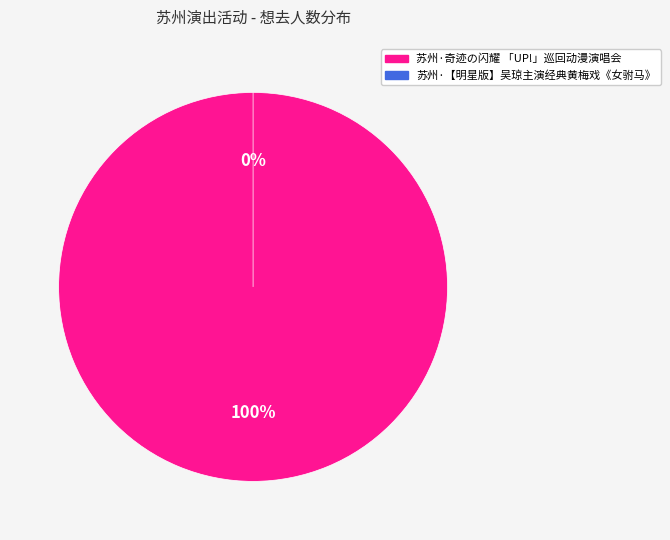

To the nearest percent, what is the combined percentage of 苏州·奇迹の闪耀 「UP!」巡回动漫演唱会 and 苏州·【明星版】吴琼主演经典黄梅戏《女驸马》?

100%